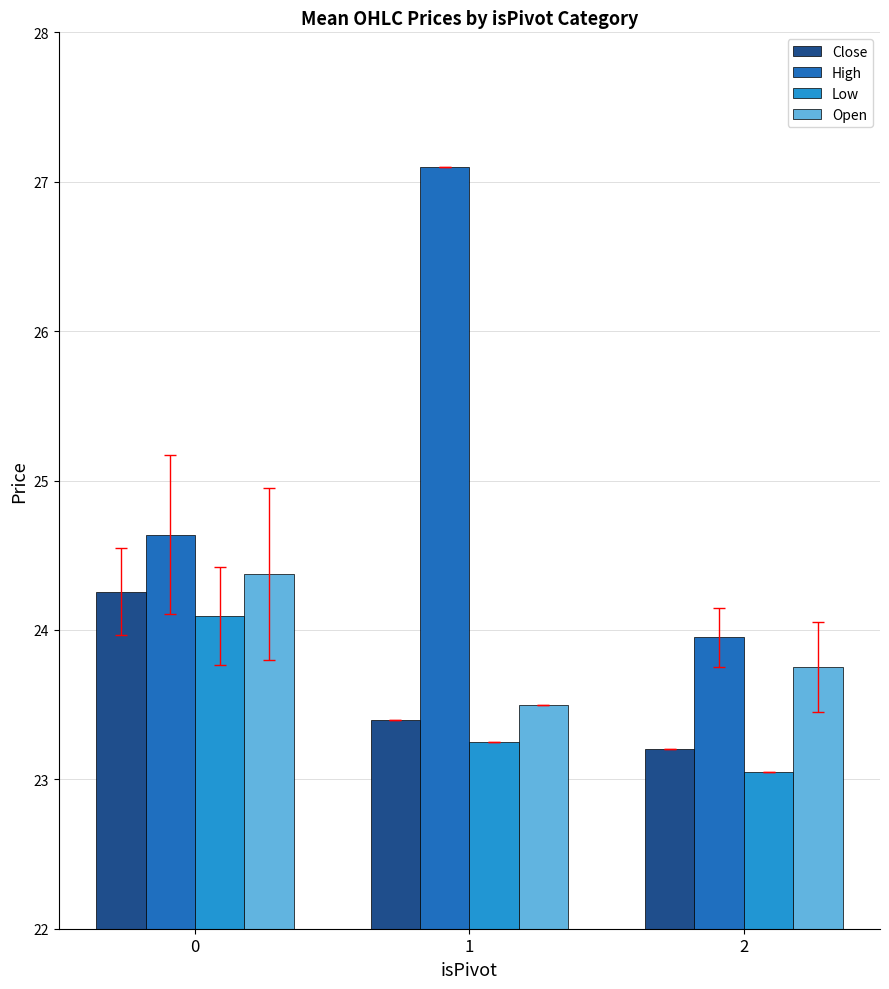

Is the value of High at 1 greater than the value of Open at 0?

Yes